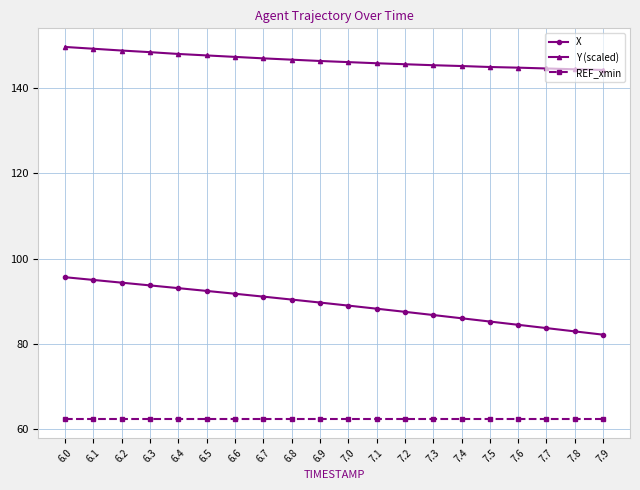

What are all the series names shown in the legend?

X, Y (scaled), REF_xmin